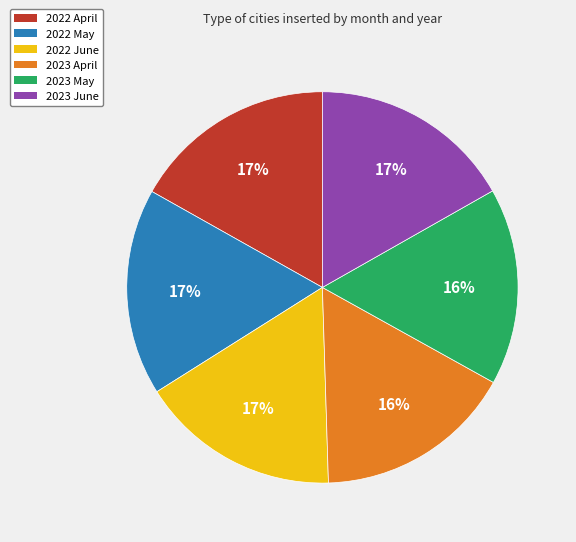

The 2022 April slice represents 17% of the pie. True or false?

True